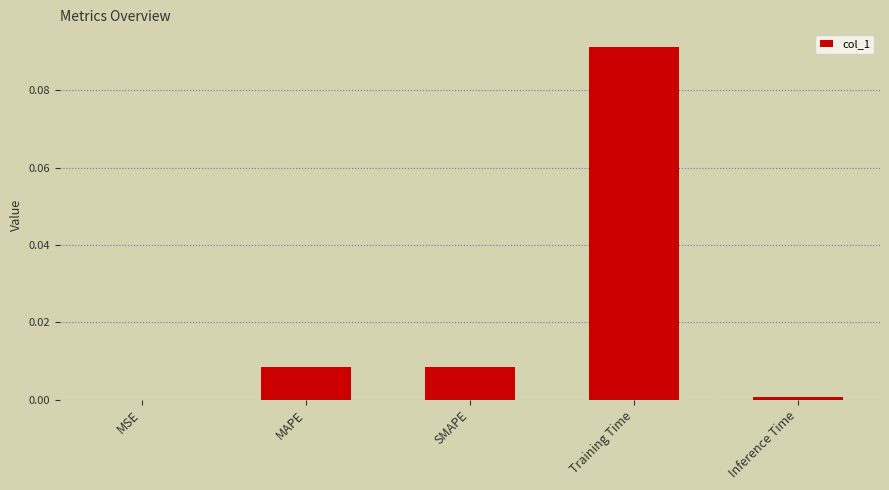

Which category has the highest value across all series?

Training Time